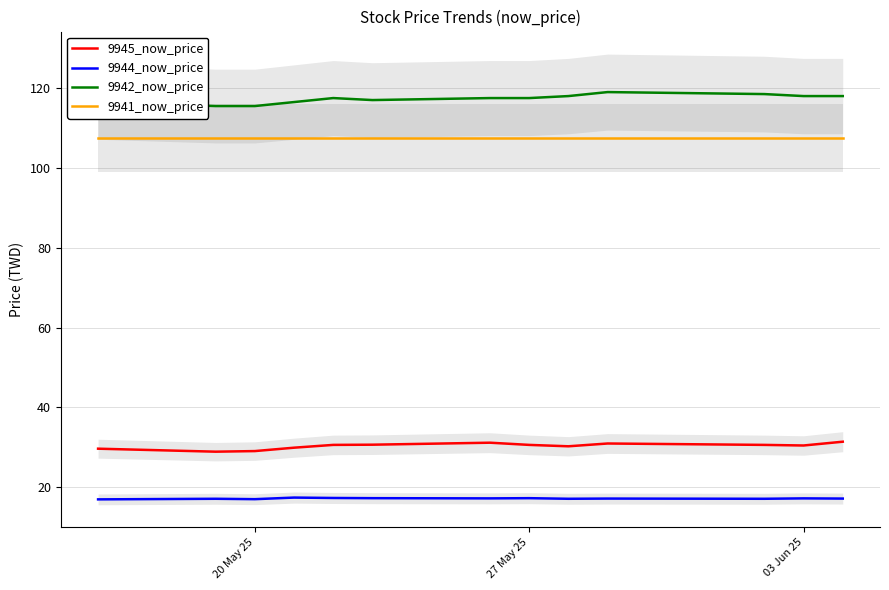

True or false: 9944_now_price and 9945_now_price intersect in this chart.

False